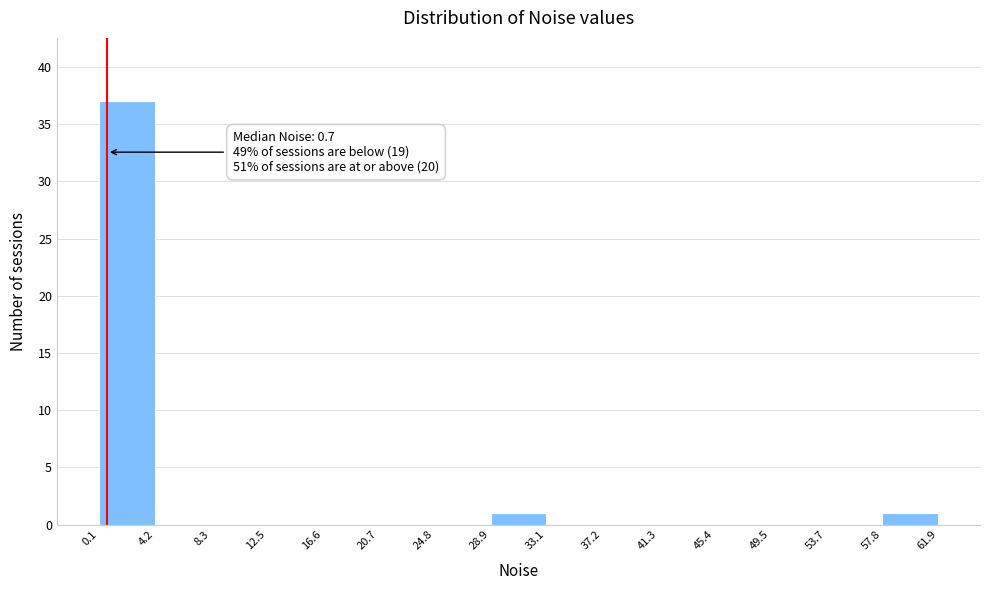

Over which range of the x-axis is the bar tallest?

0.1 to 4.2